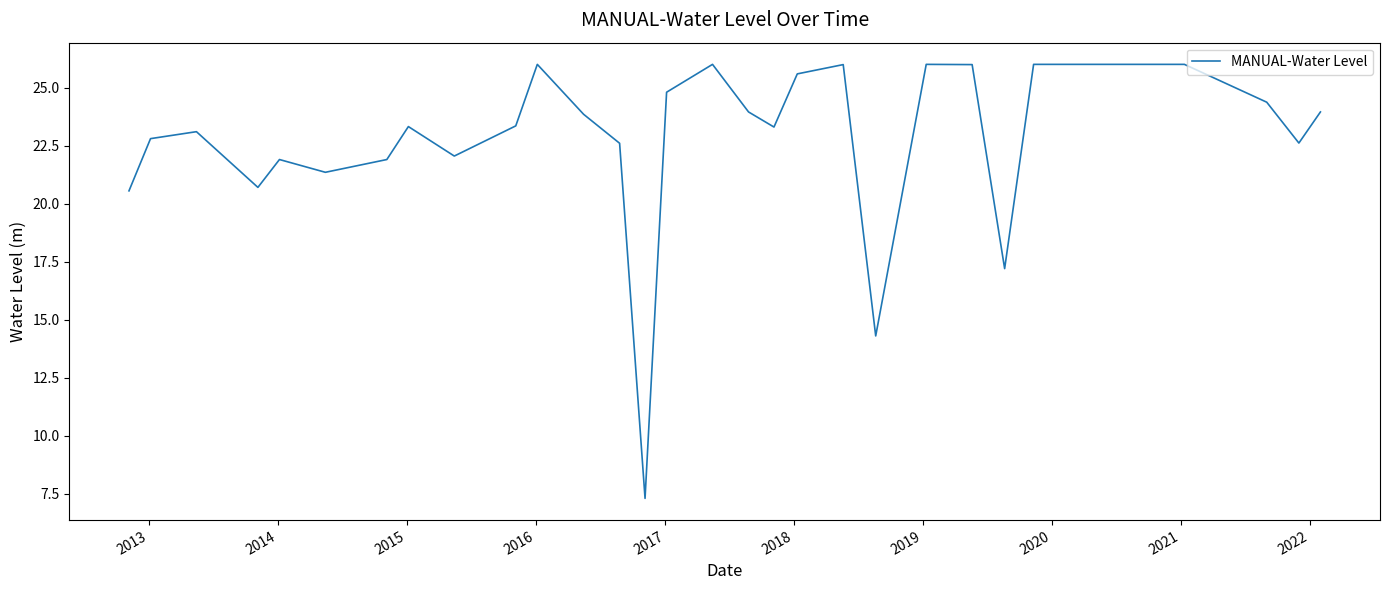

What is the sum of all values?

682.8